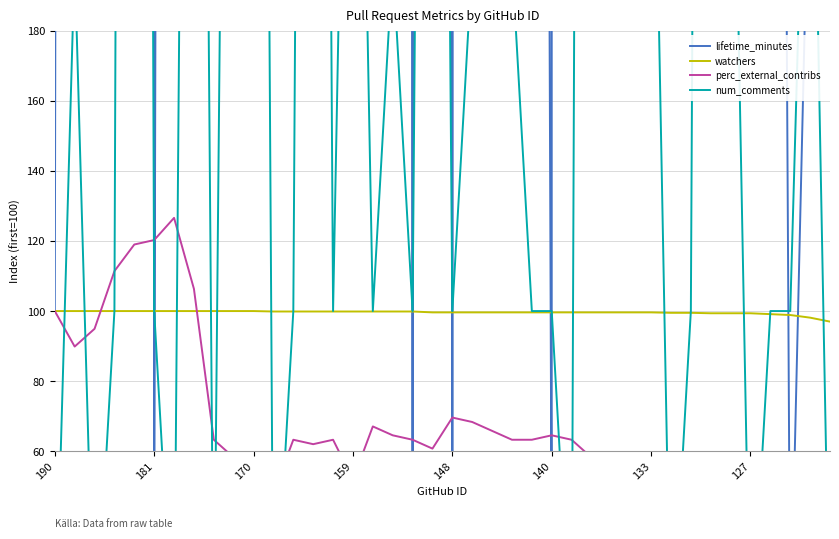

What is the total value across all series at 19?

284190.8